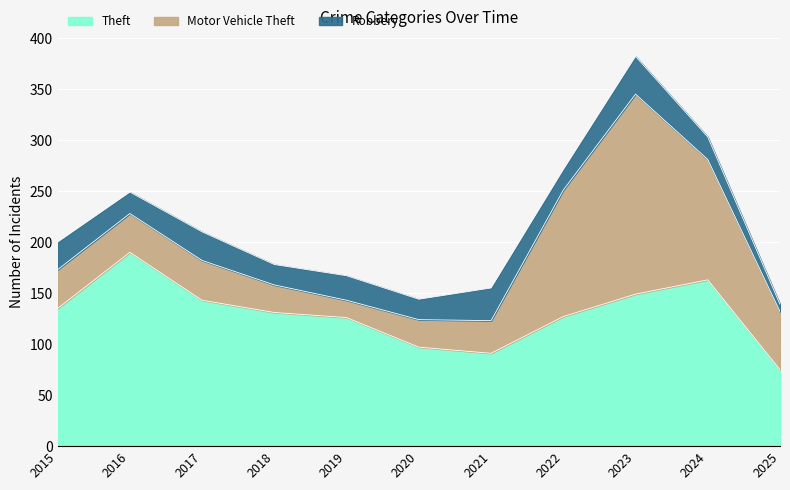

What is the difference between the maximum and minimum values in the Robbery series?

30